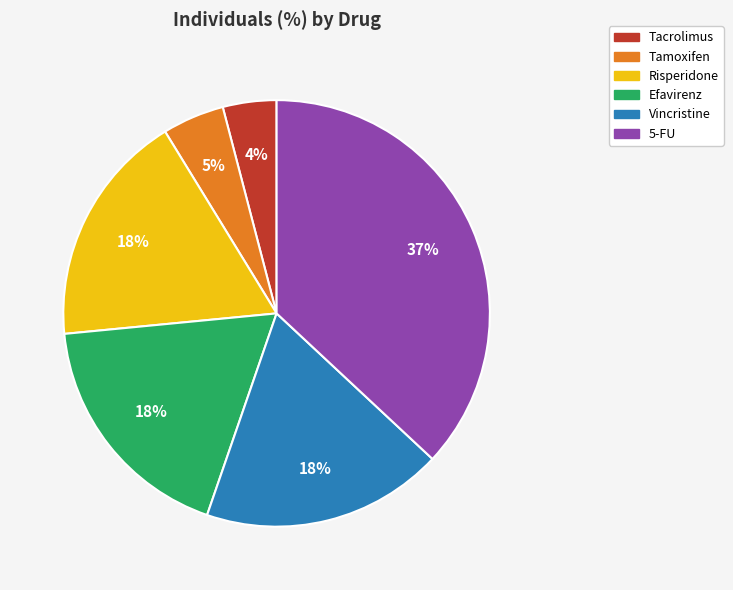

Is it true that Tamoxifen is 19% of the pie?

False